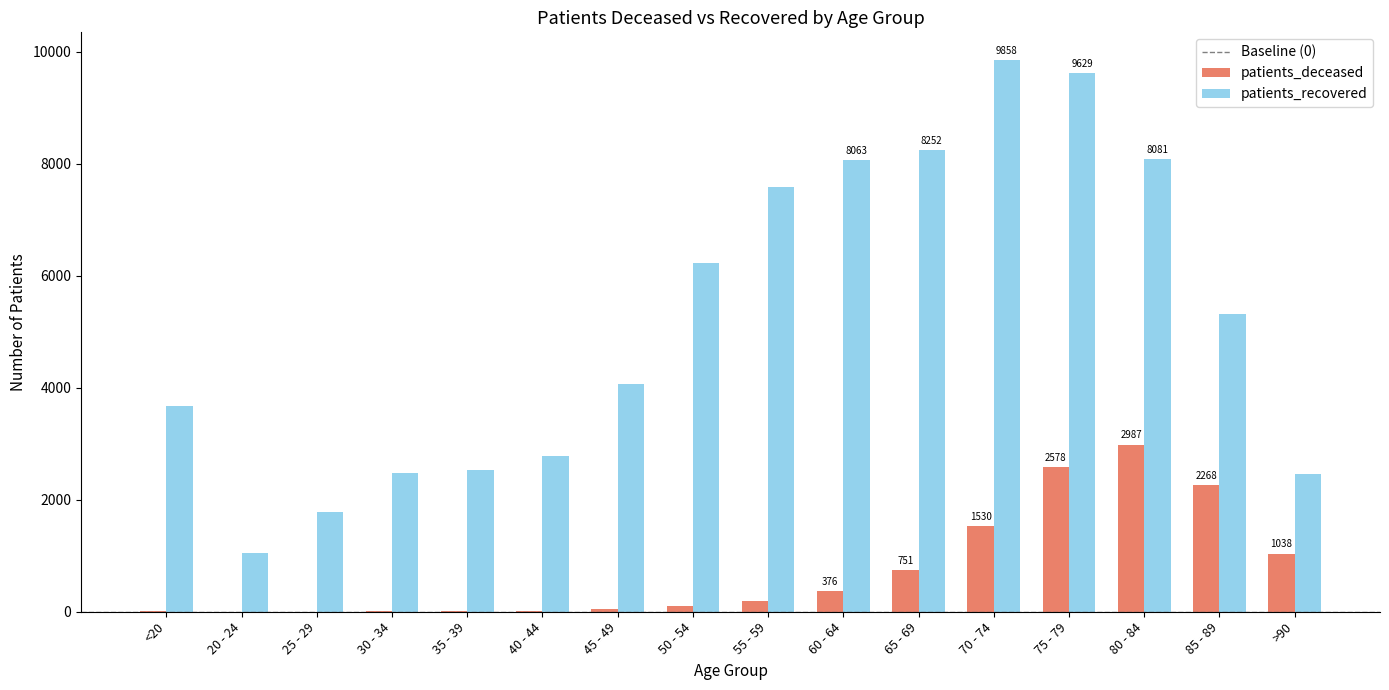

At which label is patients_recovered closest to 5449?

85 - 89